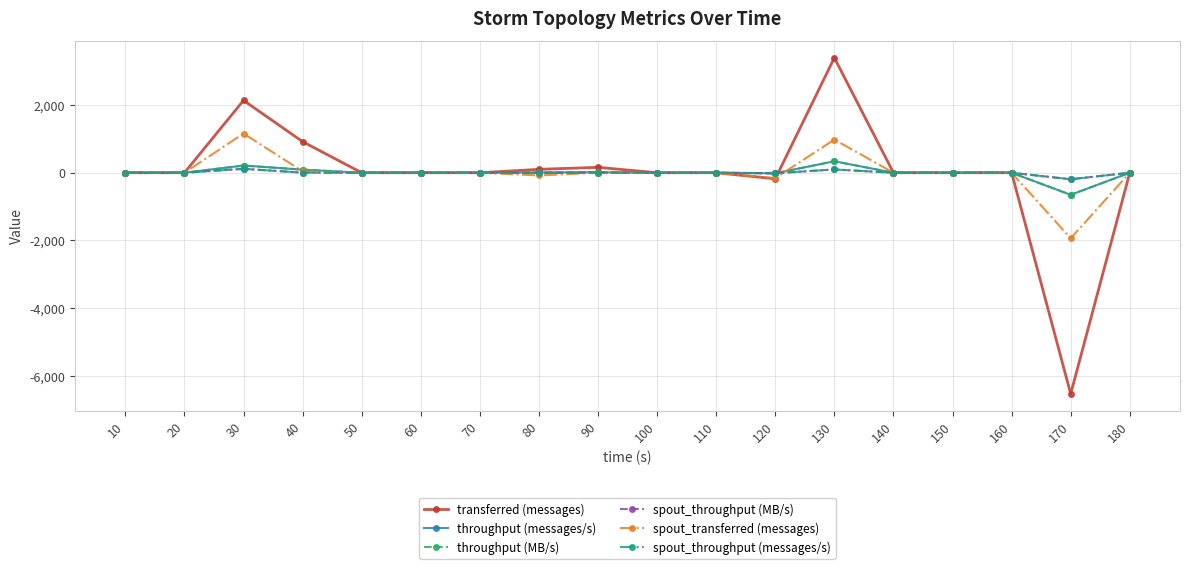

Where is spout_transferred (messages) nearest to the value -390?

120